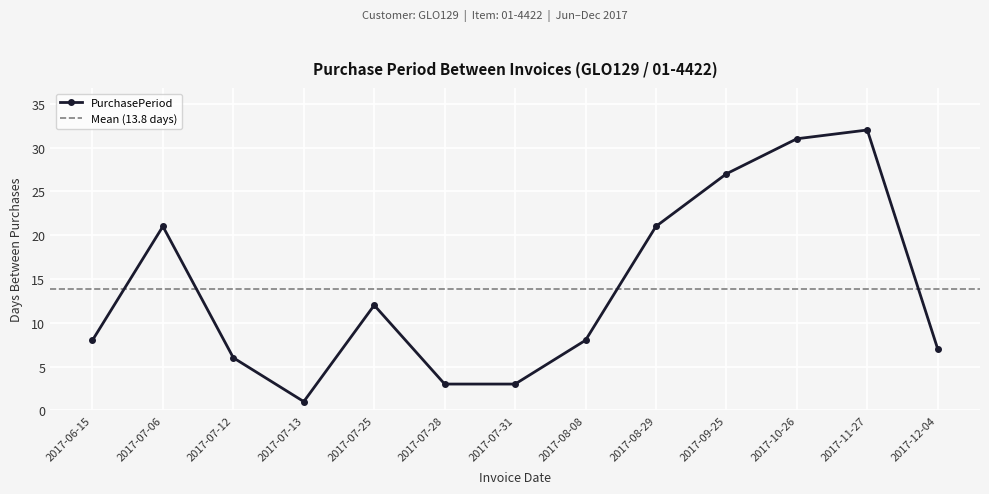

What is the label of the 5th point from the right?

2017-08-29